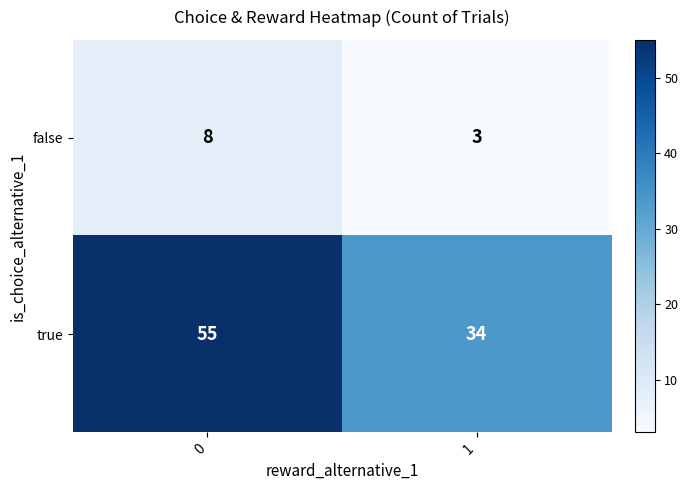

What is the total value across all series at 0?

63